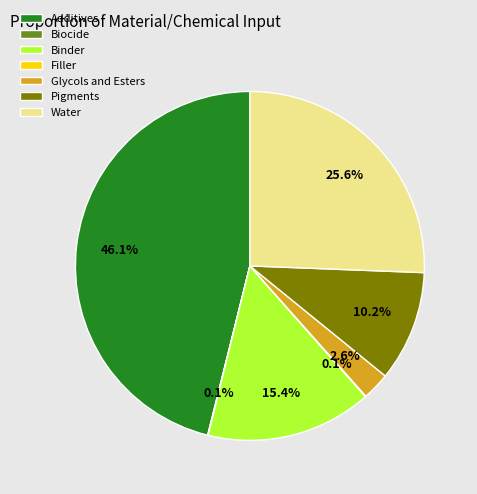

What percentage is NOT represented by Binder?

84.6%